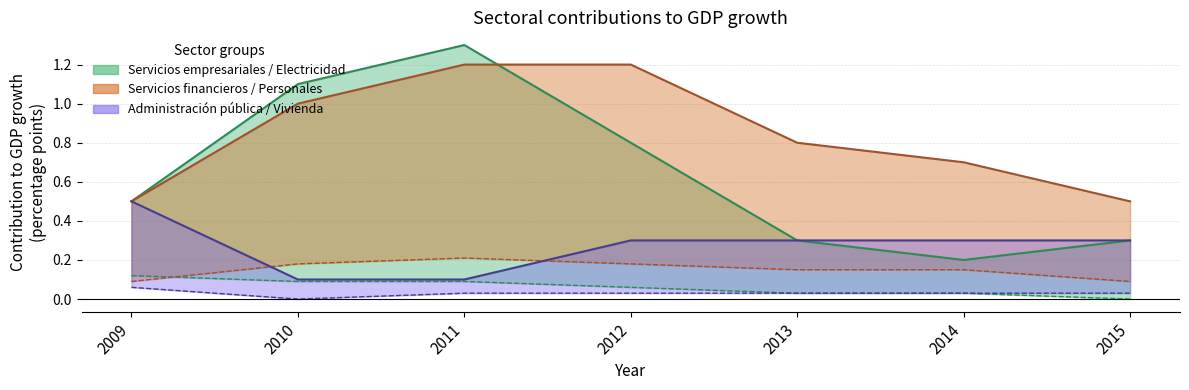

How many lines are shown in the chart?

6